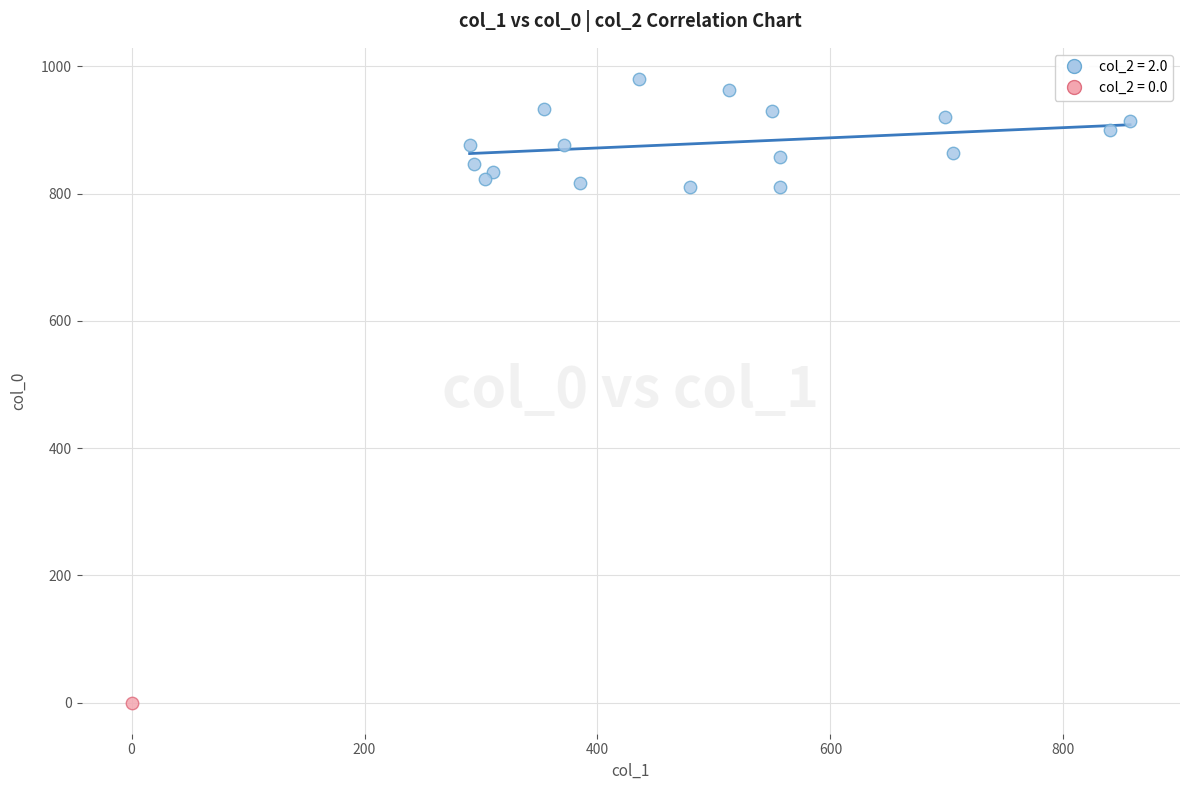

What are all the series names shown in the legend?

col_2 = 2.0, col_2 = 0.0